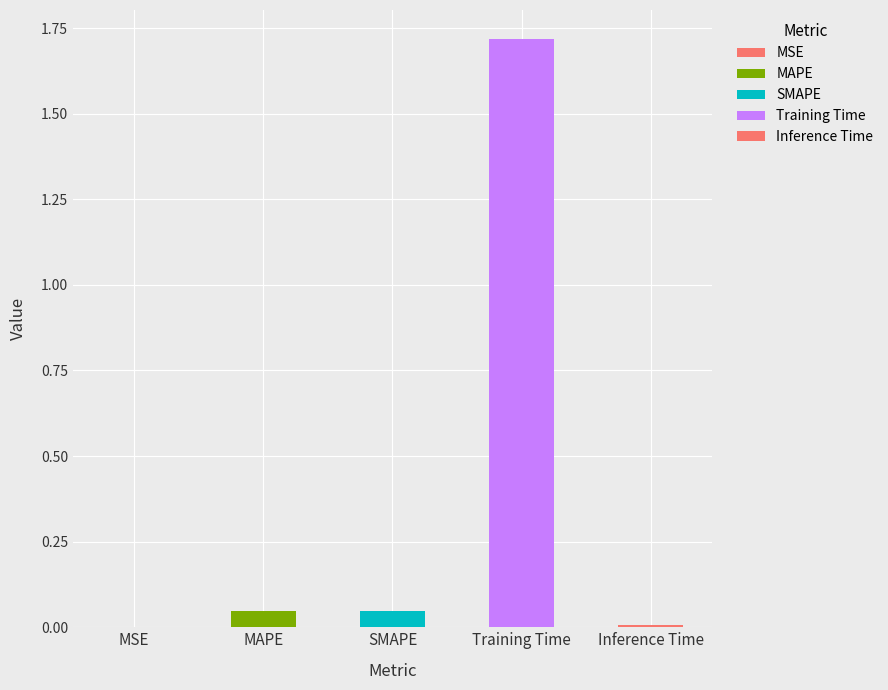

Between MAPE and SMAPE, which is larger?

SMAPE